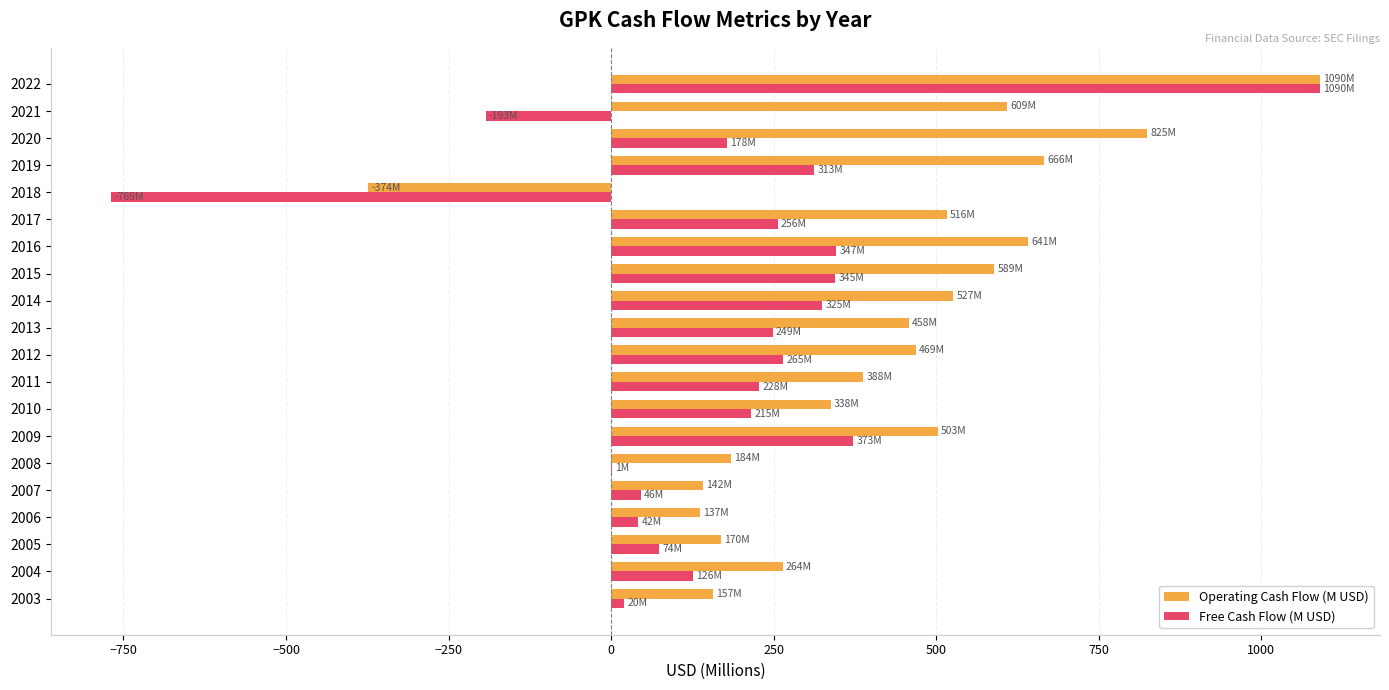

What is the sum of all Free Cash Flow (M USD) values?

3531.5